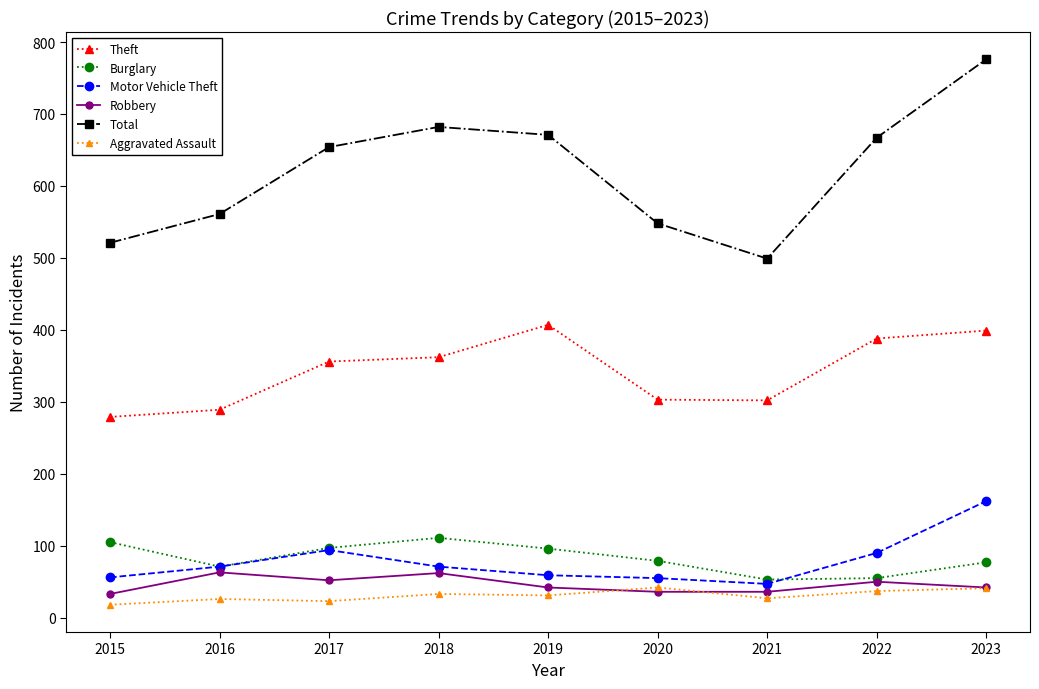

How many categories are shown in the chart?

9